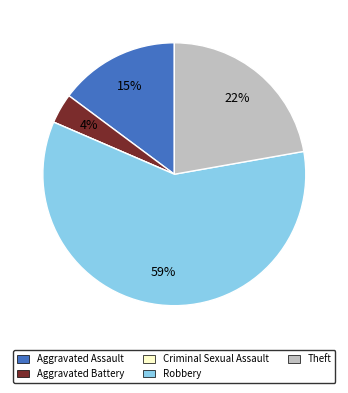

To the nearest percent, what percentage of the pie is Robbery?

59%